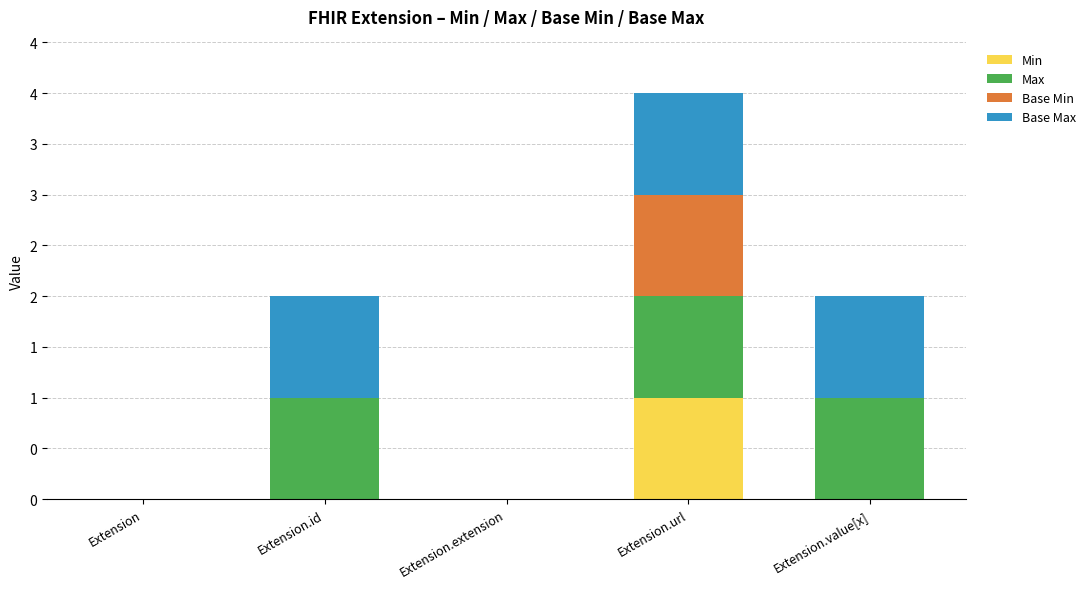

What are all the series names shown in the legend?

Min, Max, Base Min, Base Max